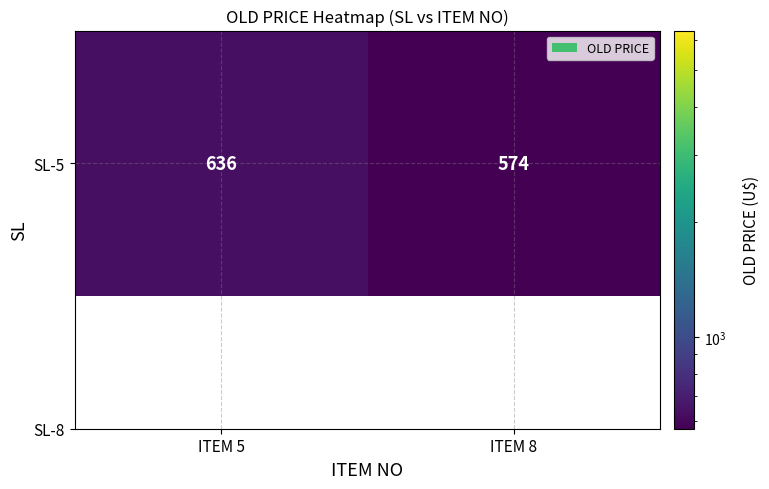

The value at ITEM 5 is 1121. True or false?

False